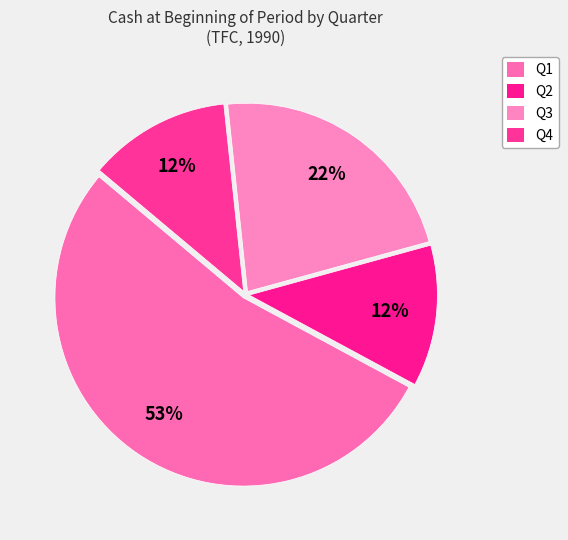

Is Q1 the majority of the pie?

Yes